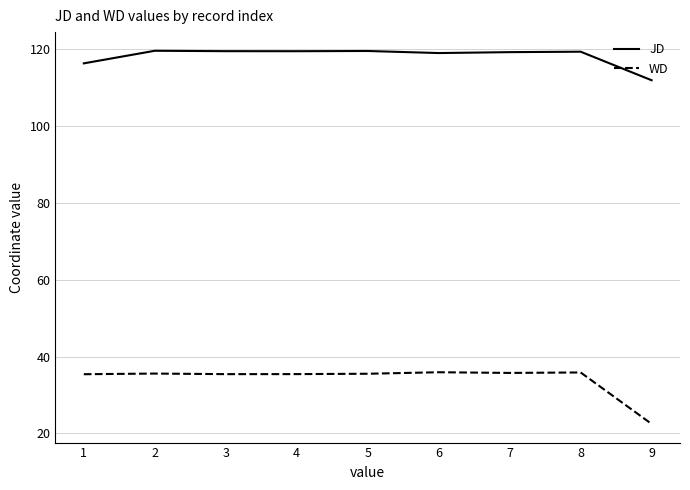

What is the difference between the second highest and second lowest values in the WD series?

0.5